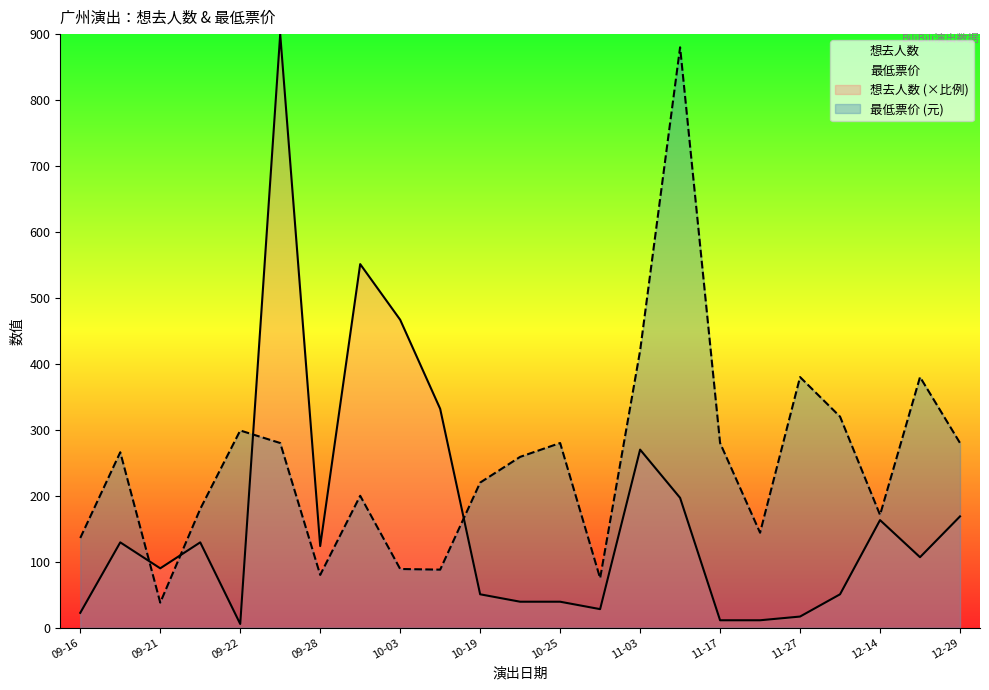

How many values in the 最低票价 series are below 259?

11